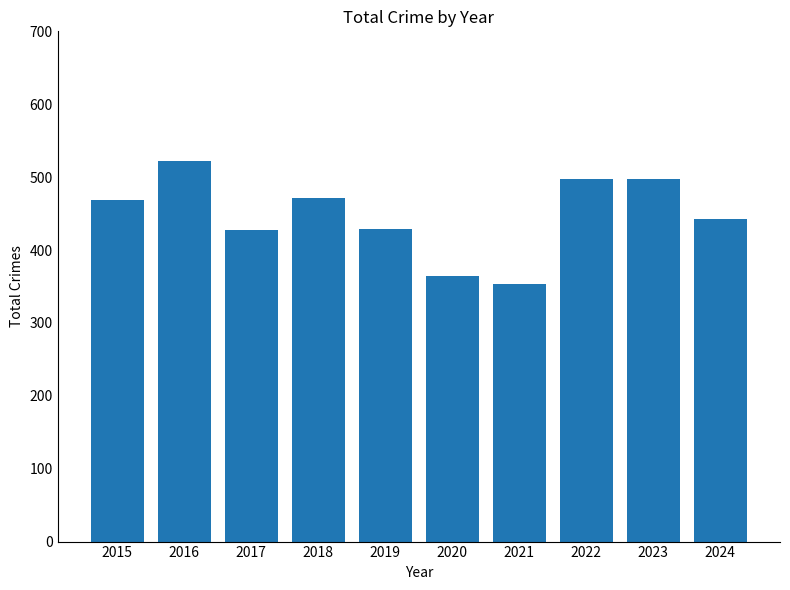

What is the average value?

447